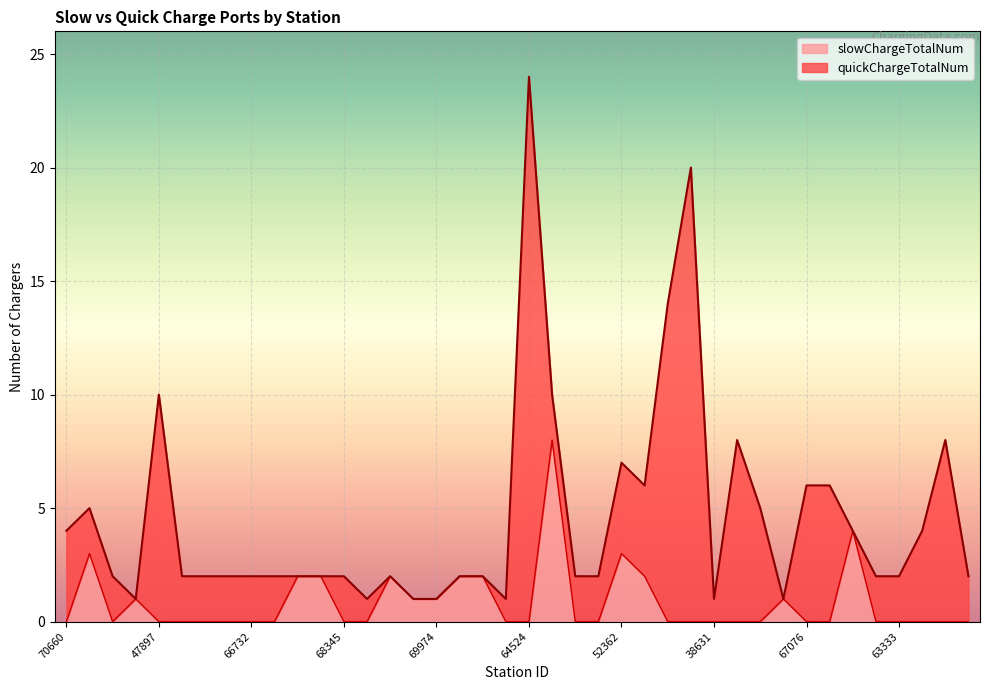

How many interior local valleys (lower than both neighbors) does the data have?

1